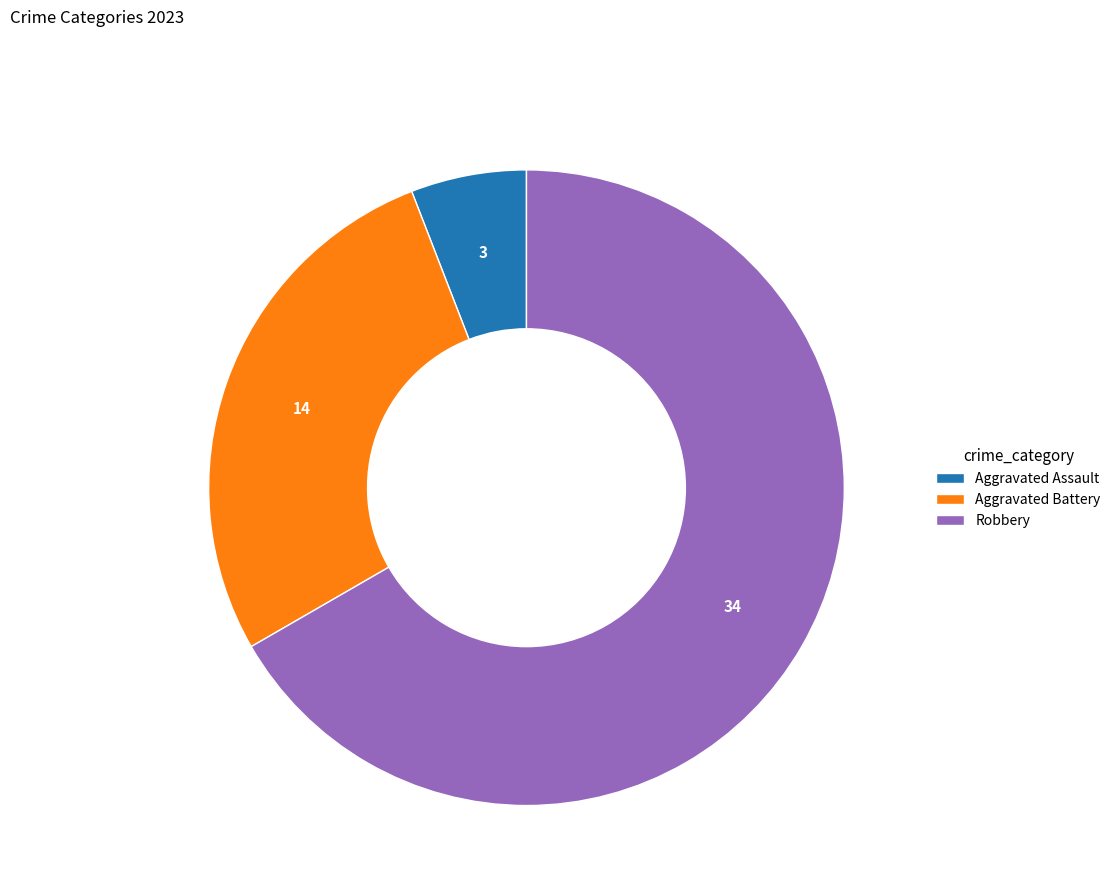

Is it true that Aggravated Assault is 6% of the pie?

True